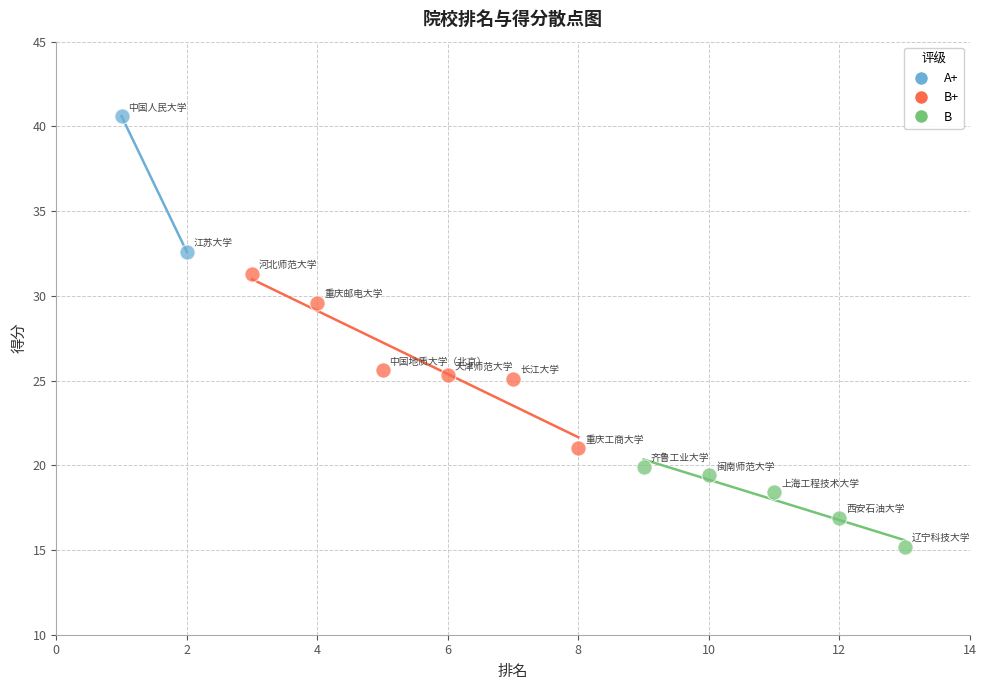

Which series contains the highest Y value?

A+